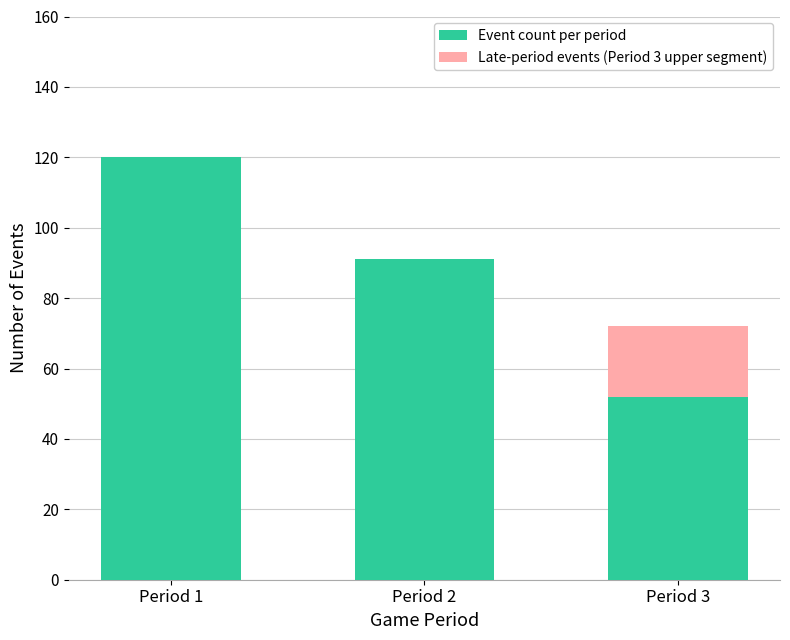

Is it true that Event count per period equals 136 at Period 2?

False